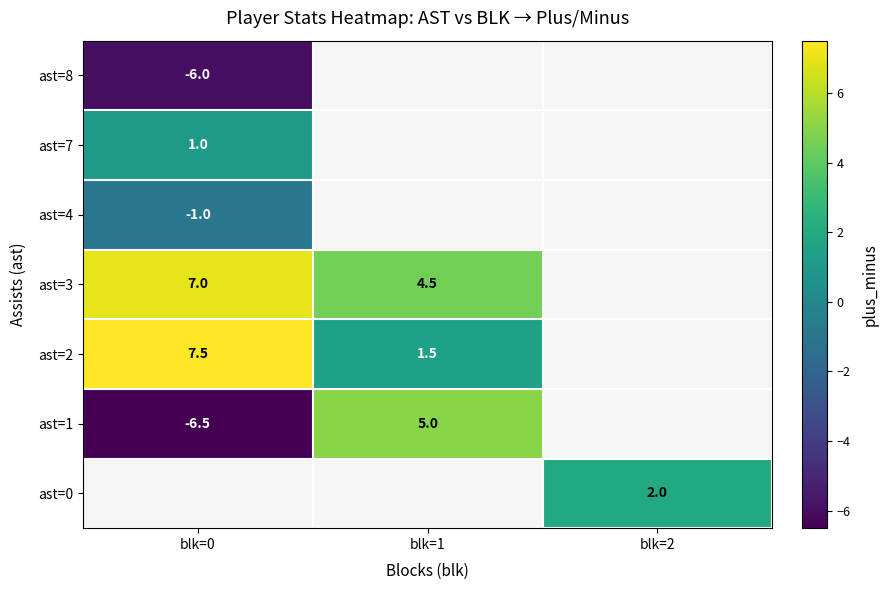

True or false: ast=1 has a value of 6.6 at blk=1.

False